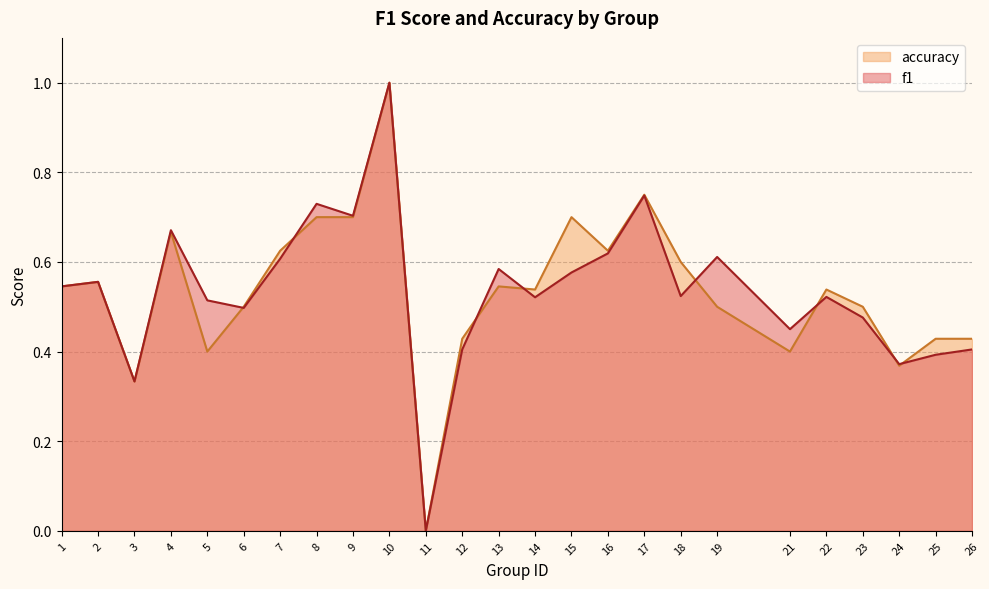

What is the sum of the f1 values at 2 and 1?

1.1